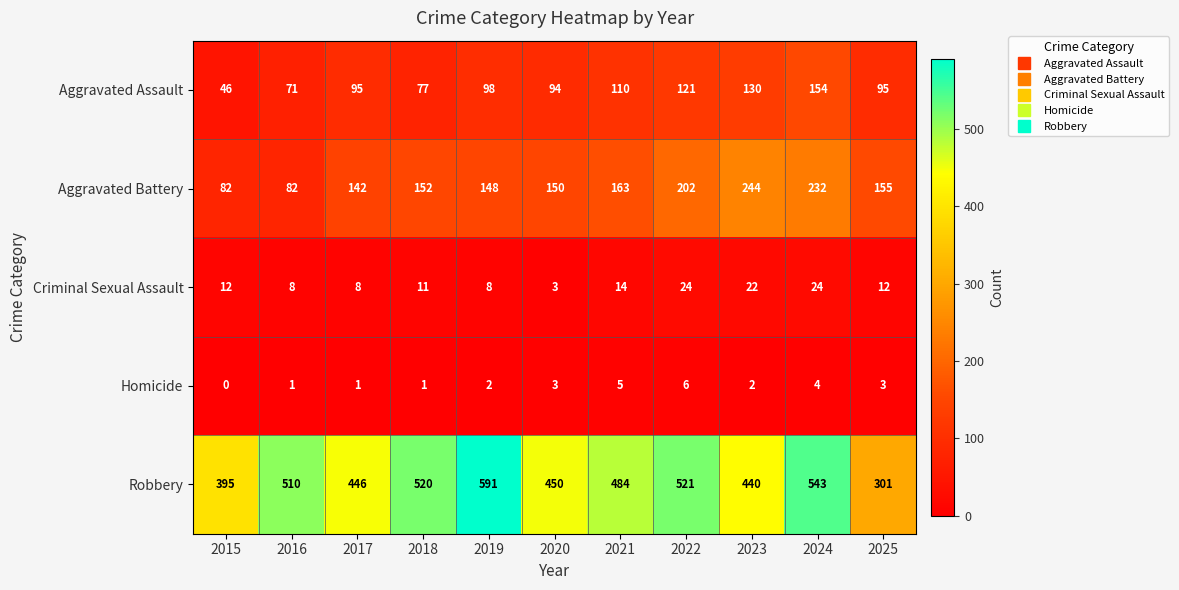

Which series changed the most between 2015 and 2023?

Aggravated Battery